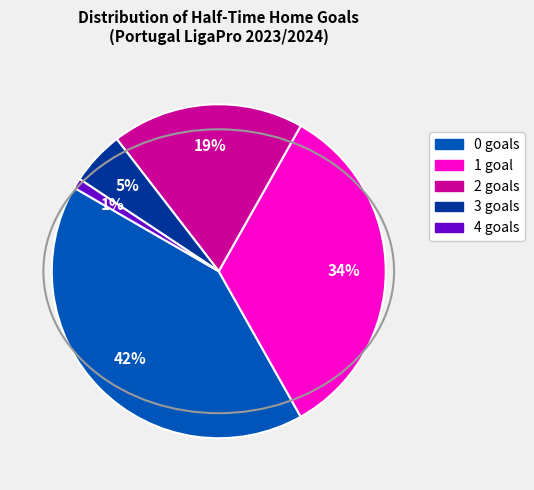

What is the smallest slice in the pie chart?

4